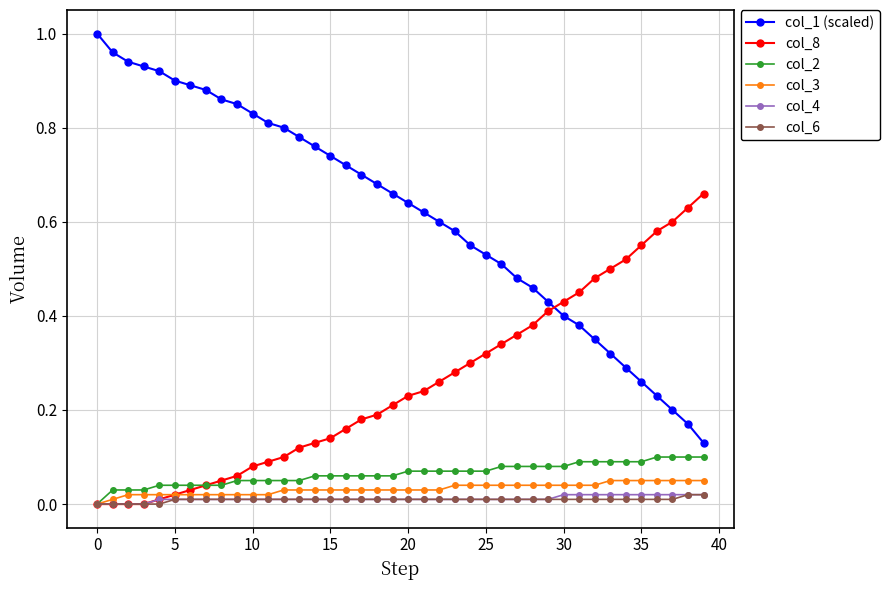

Which series has the largest total across all categories?

col_1 (scaled)